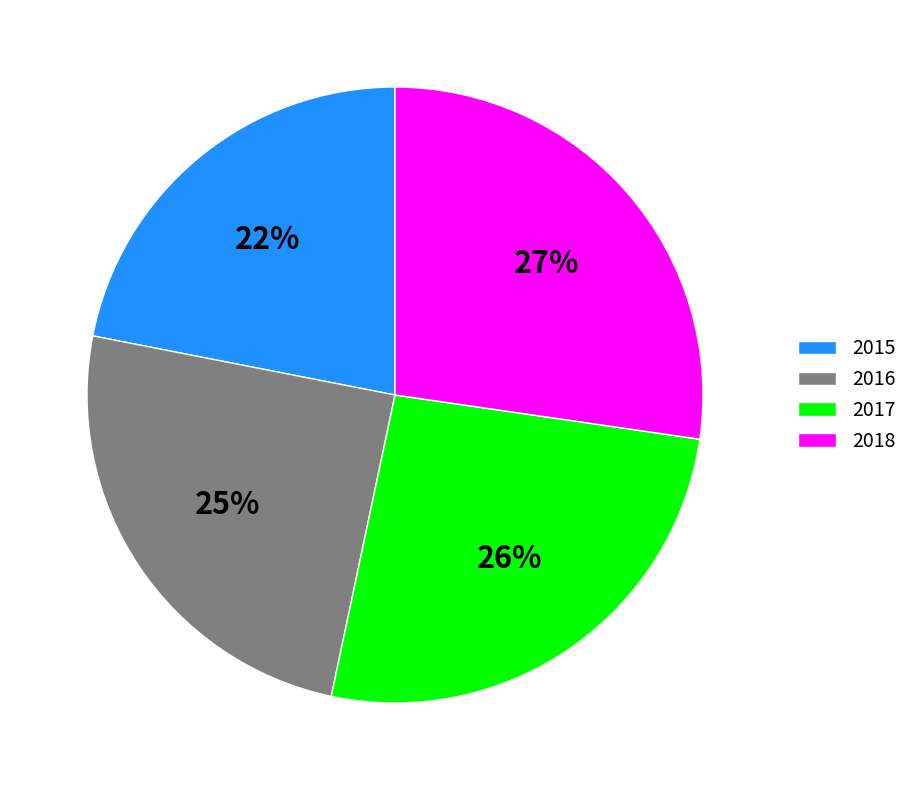

Combined, do 2017 and 2016 account for over 50%?

Yes